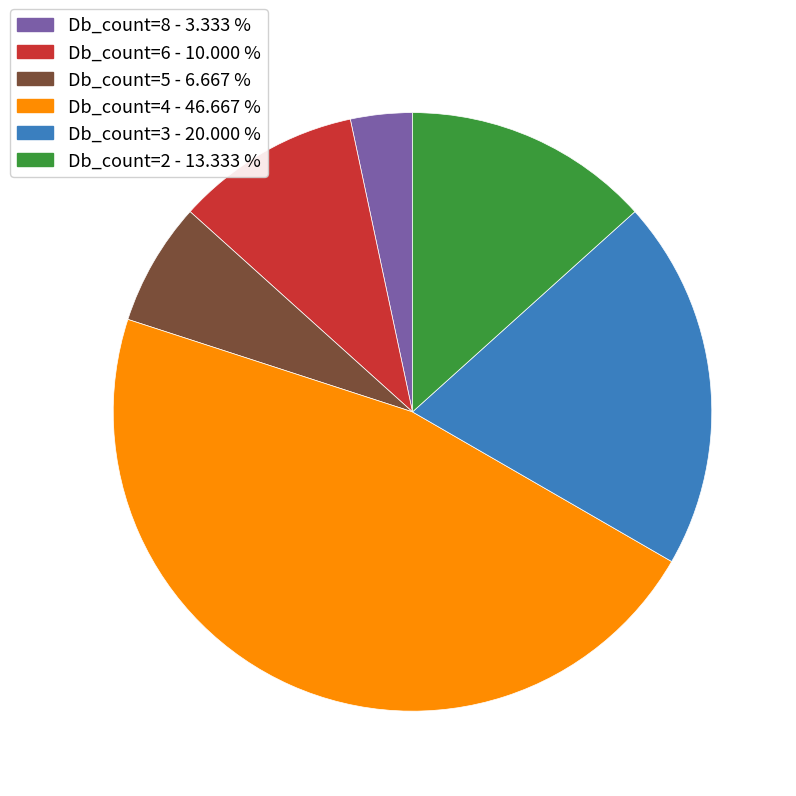

What is the ratio of the value at Db_count=2 - 13.333 % to the value at Db_count=5 - 6.667 %?

2.0